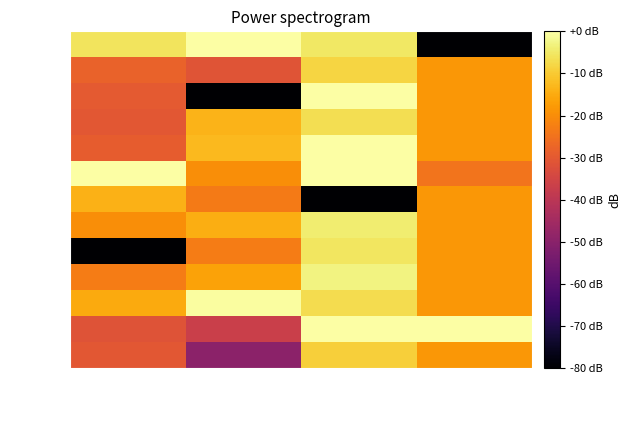

Which series has the largest total across all categories?

SPY